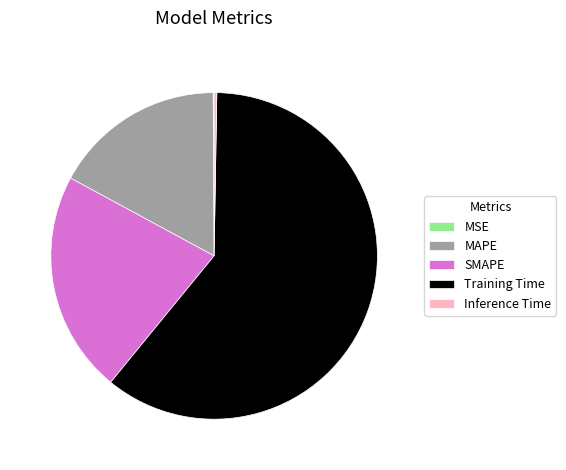

Combined, do SMAPE and Training Time account for over 50%?

Yes